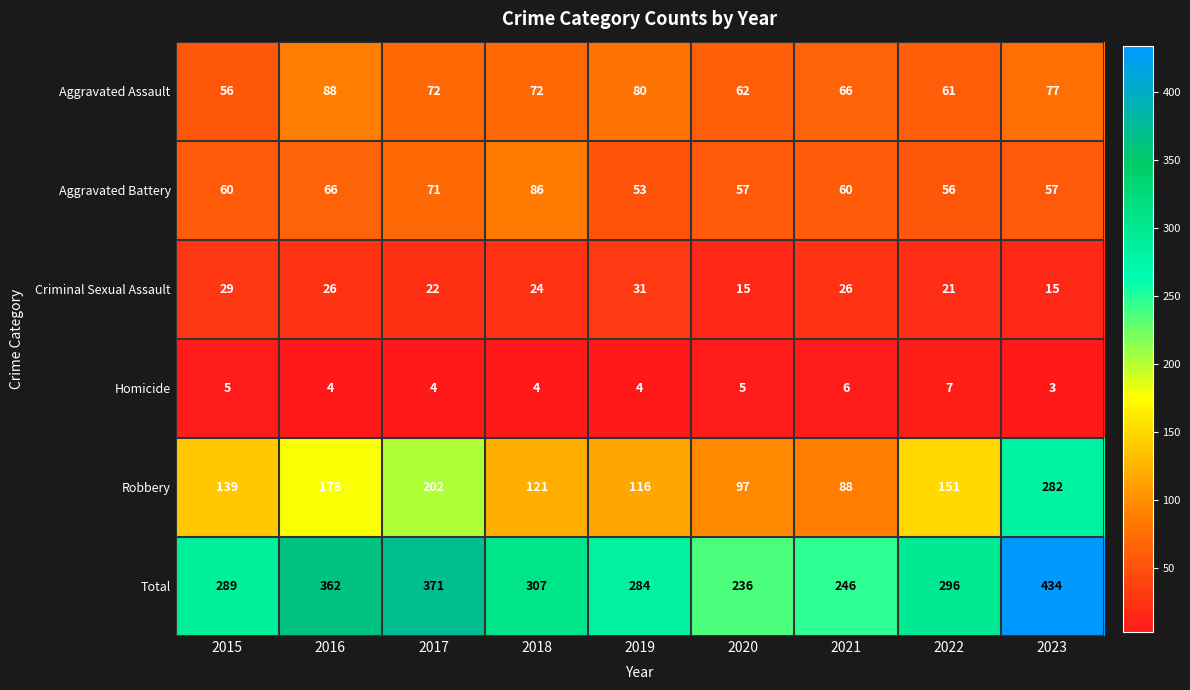

List the series in order of their peak value, lowest first.

Homicide, Criminal Sexual Assault, Aggravated Battery, Aggravated Assault, Robbery, Total